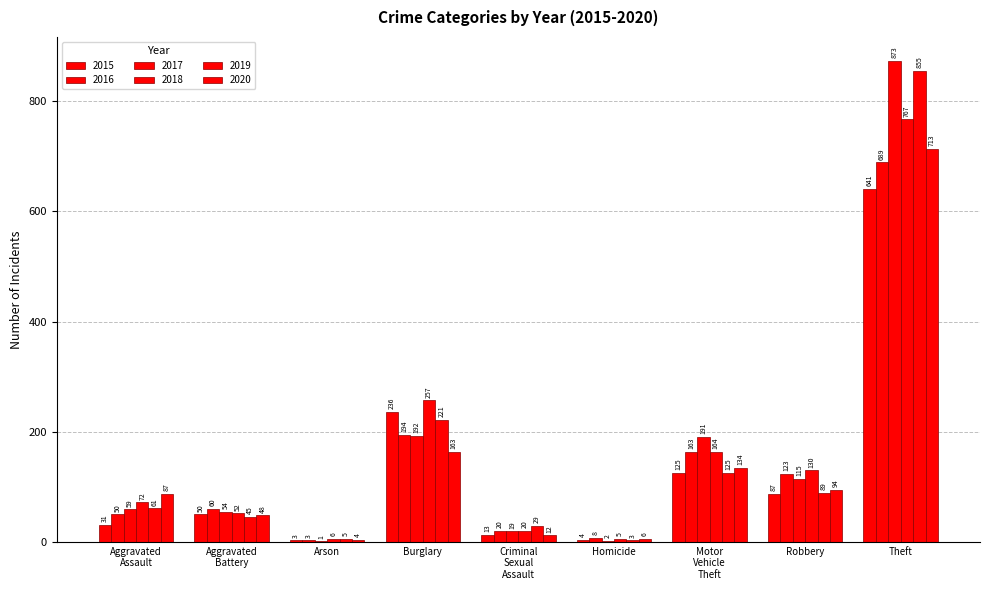

What is the sum of the 2016 values at Theft and Arson?

692